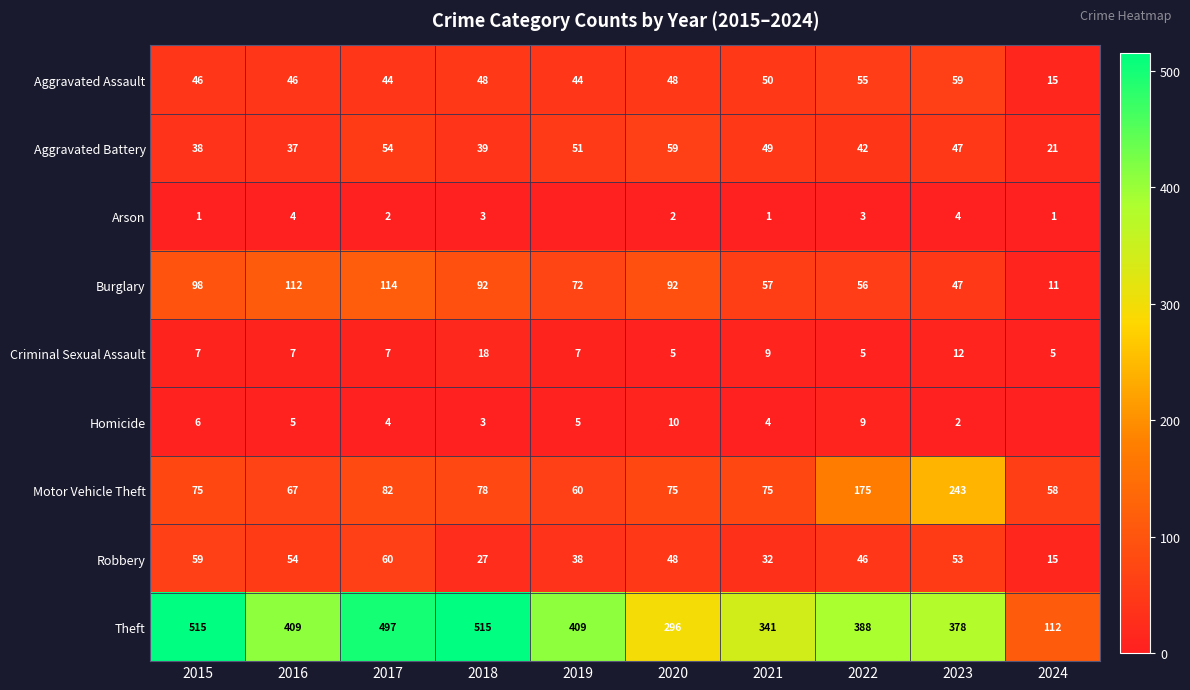

What is the total value across all series at 2015?

845